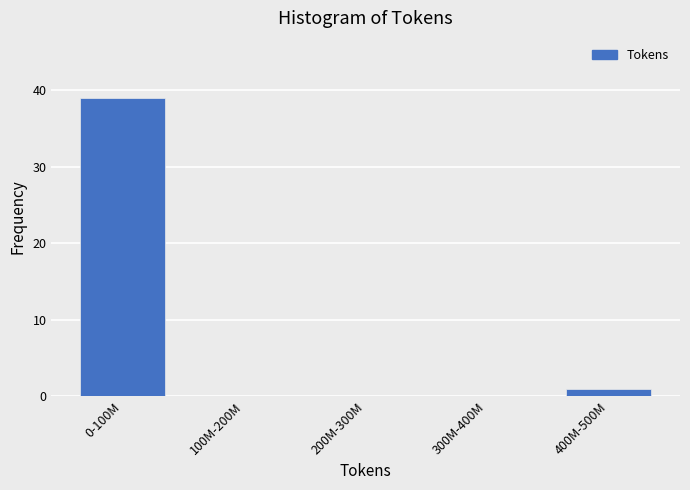

Reading left to right, extract all data points from this chart.

0-100M=39	100M-200M=0	200M-300M=0	300M-400M=0	400M-500M=1